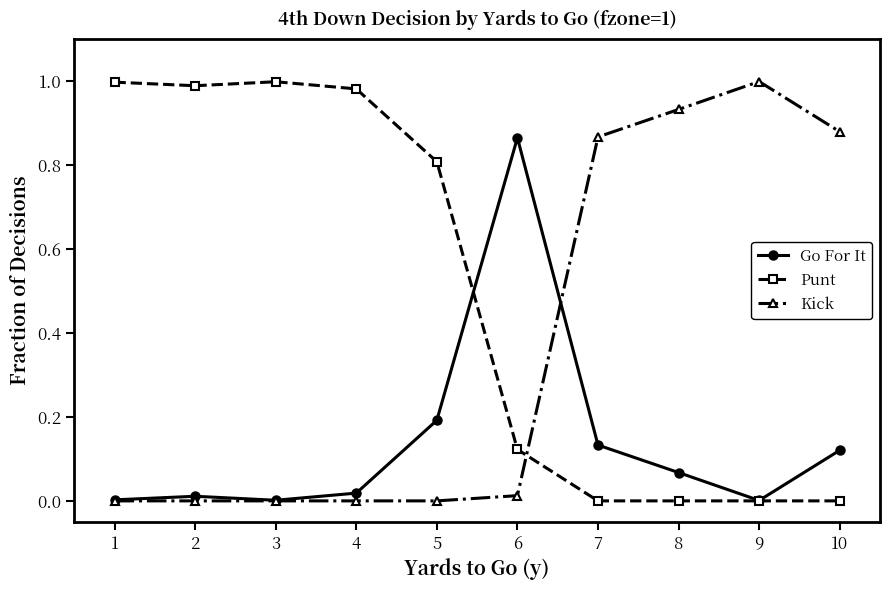

How many lines are shown in the chart?

3